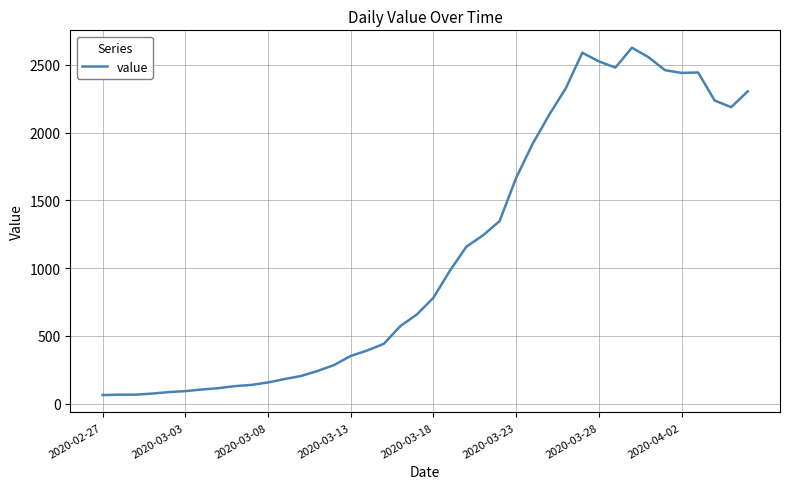

What is the greatest value displayed?

2627